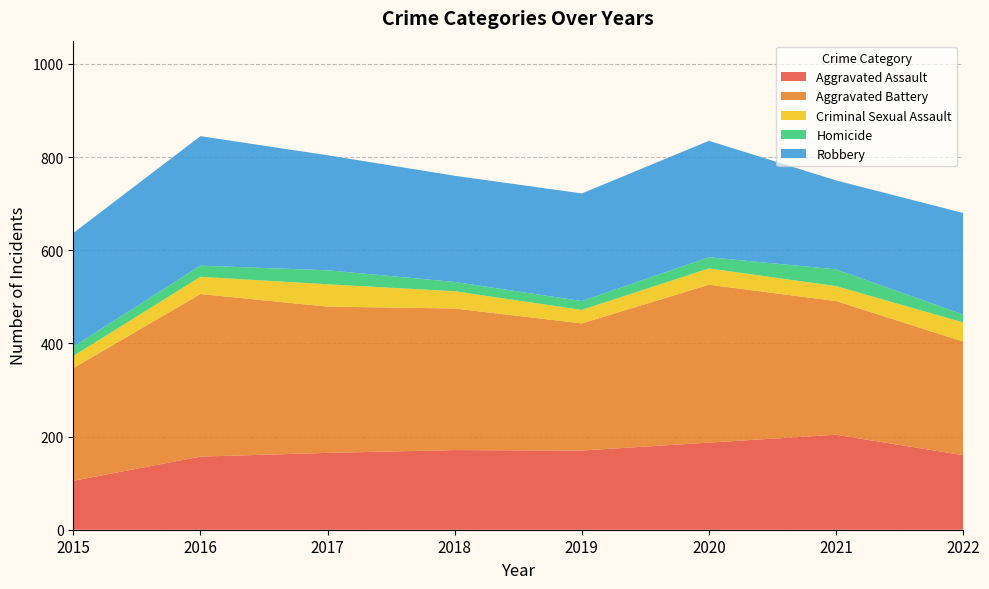

Reading right to left, what are all the values shown in this chart?

Aggravated Assault: 160	204	187	170	171	165	157	105
Aggravated Battery: 244	287	339	273	304	314	349	242
Criminal Sexual Assault: 41	32	35	29	37	48	37	26
Homicide: 17	36	24	19	20	30	24	20
Robbery: 218	191	250	231	228	247	278	244